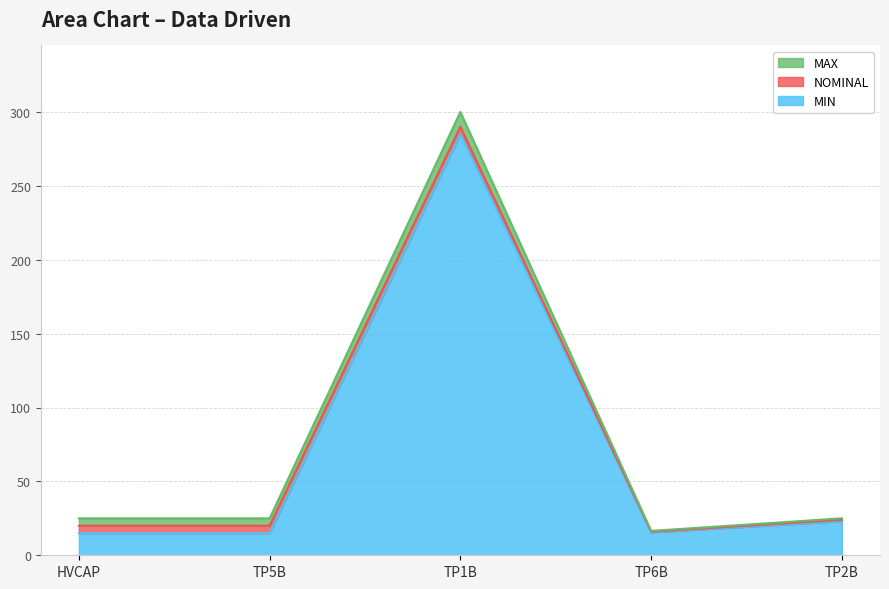

What is the minimum value shown in the chart?

15.0